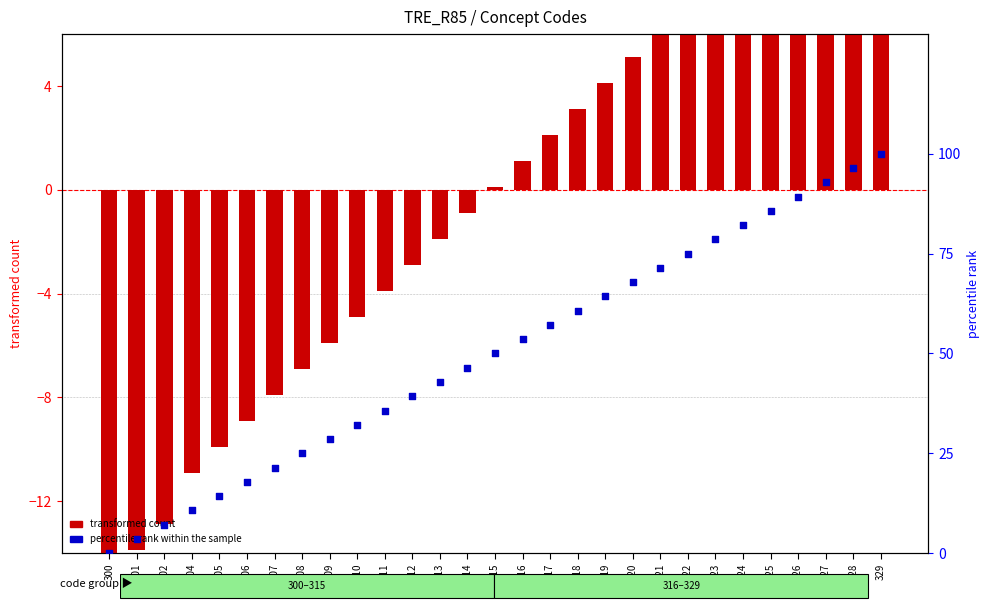

What are all the series names shown in the legend?

transformed count, percentile rank within the sample